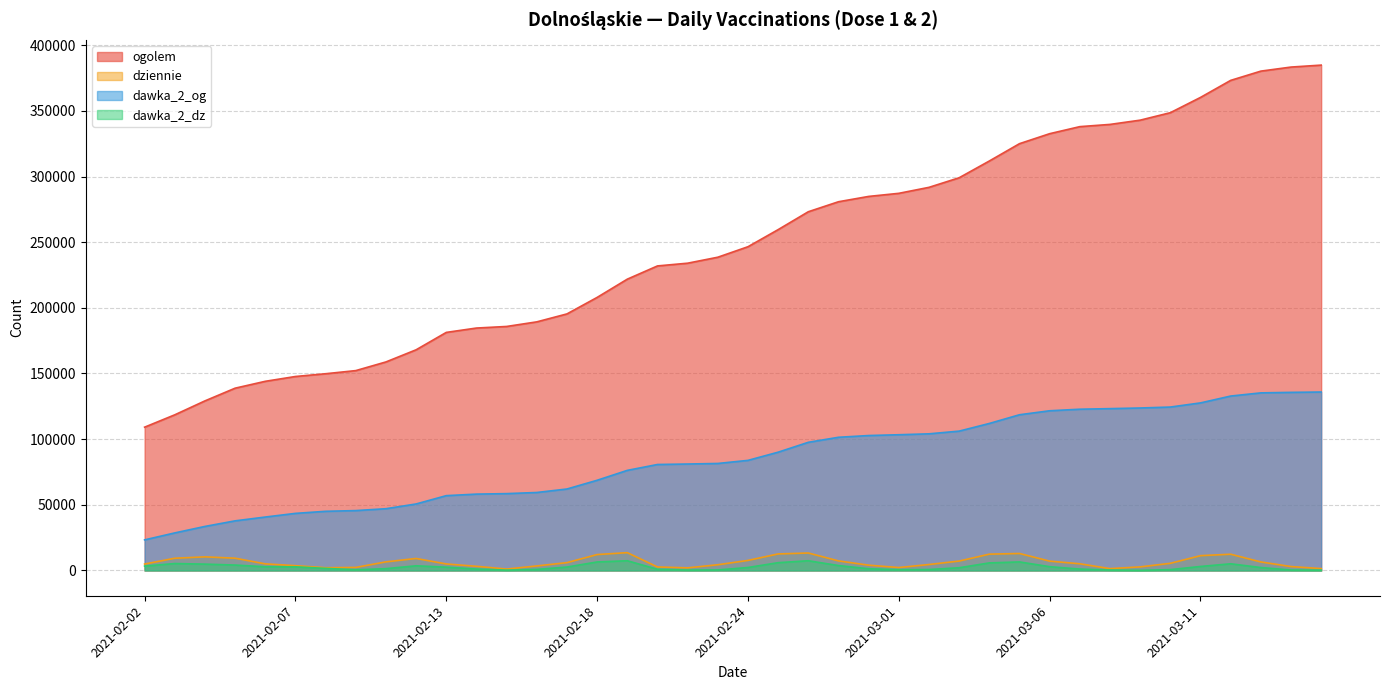

What is the difference between the highest and lowest values at 2021-02-26?

265774